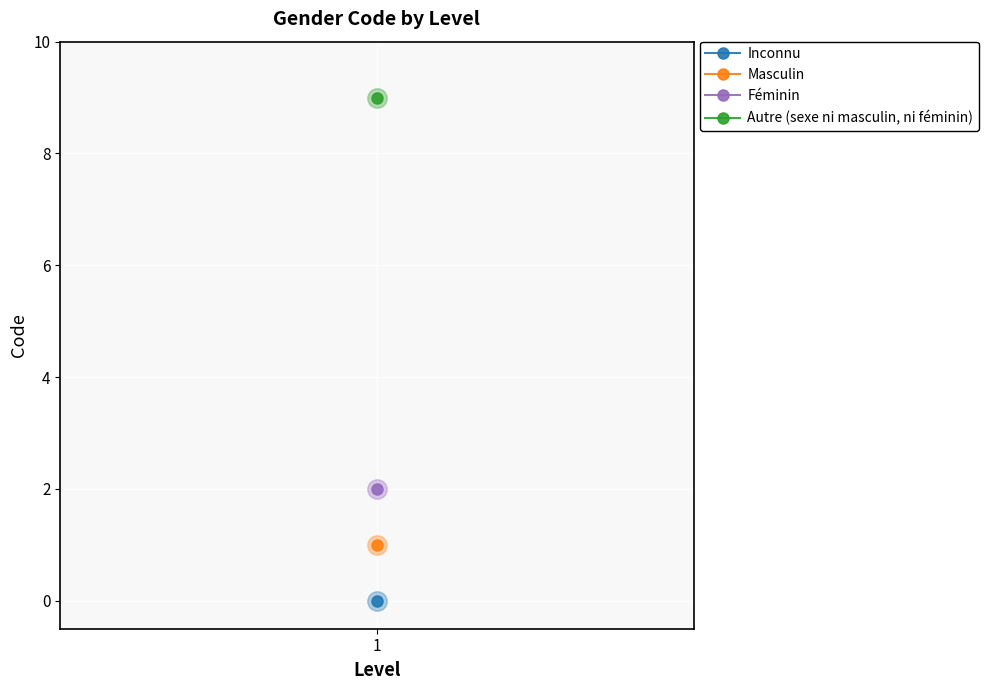

True or false: there are more than 2 points higher than both neighbors.

False